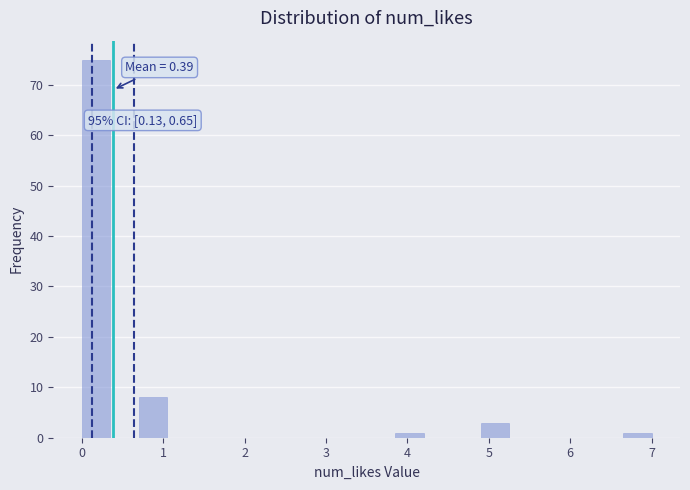

Read against the x-axis, roughly where is the centre of the tallest bar?

0.2